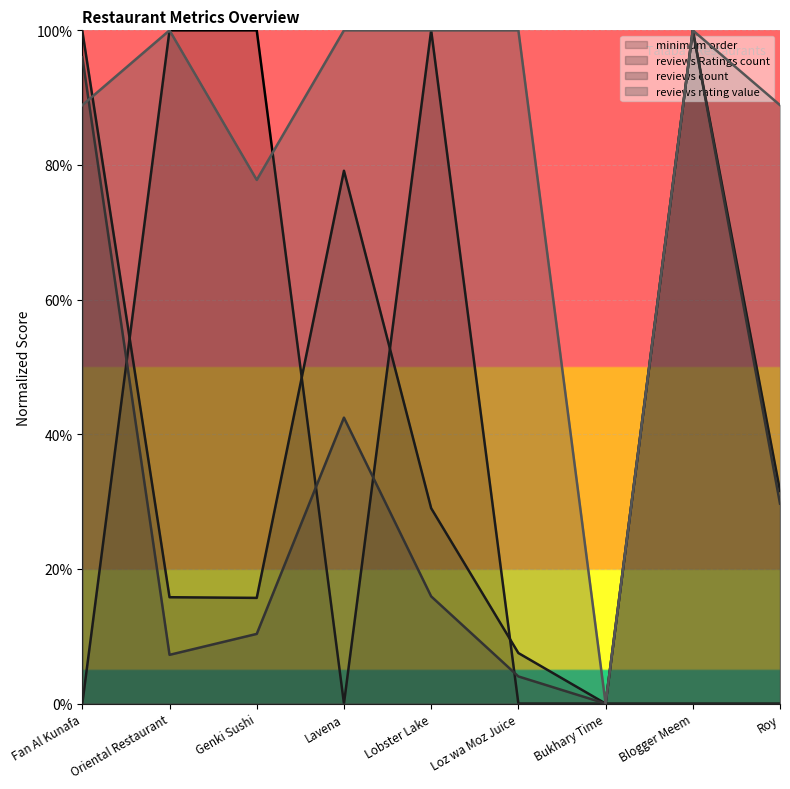

Rank the categories by reviews Ratings count value from highest to lowest.

Blogger Meem, Fan Al Kunafa, Lavena, Roy, Lobster Lake, Oriental Restaurant, Genki Sushi, Loz wa Moz Juice, Bukhary Time